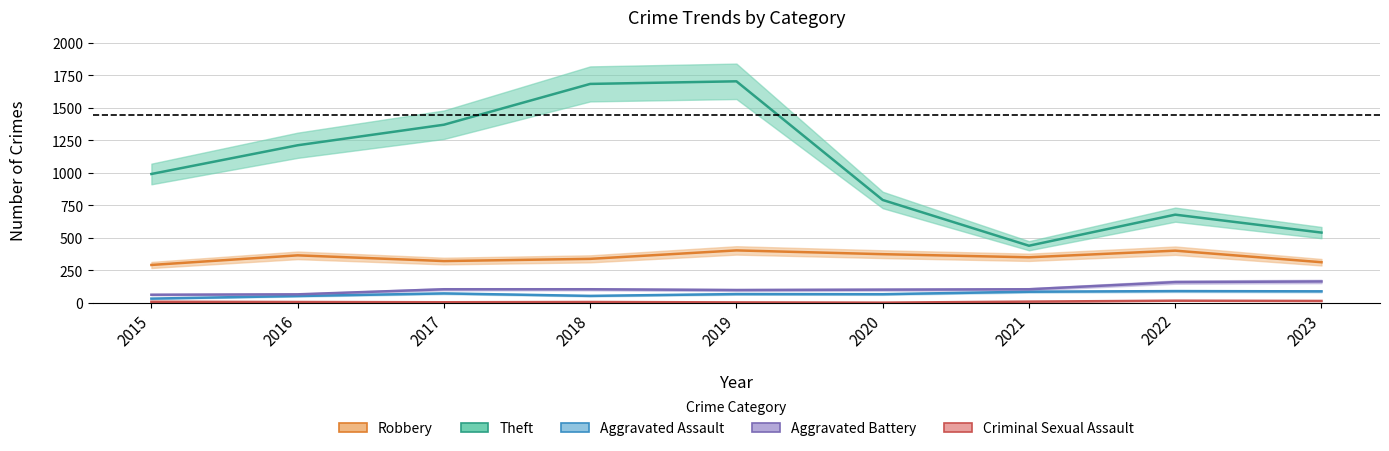

Is it true that Theft equals 440 at 2021?

True